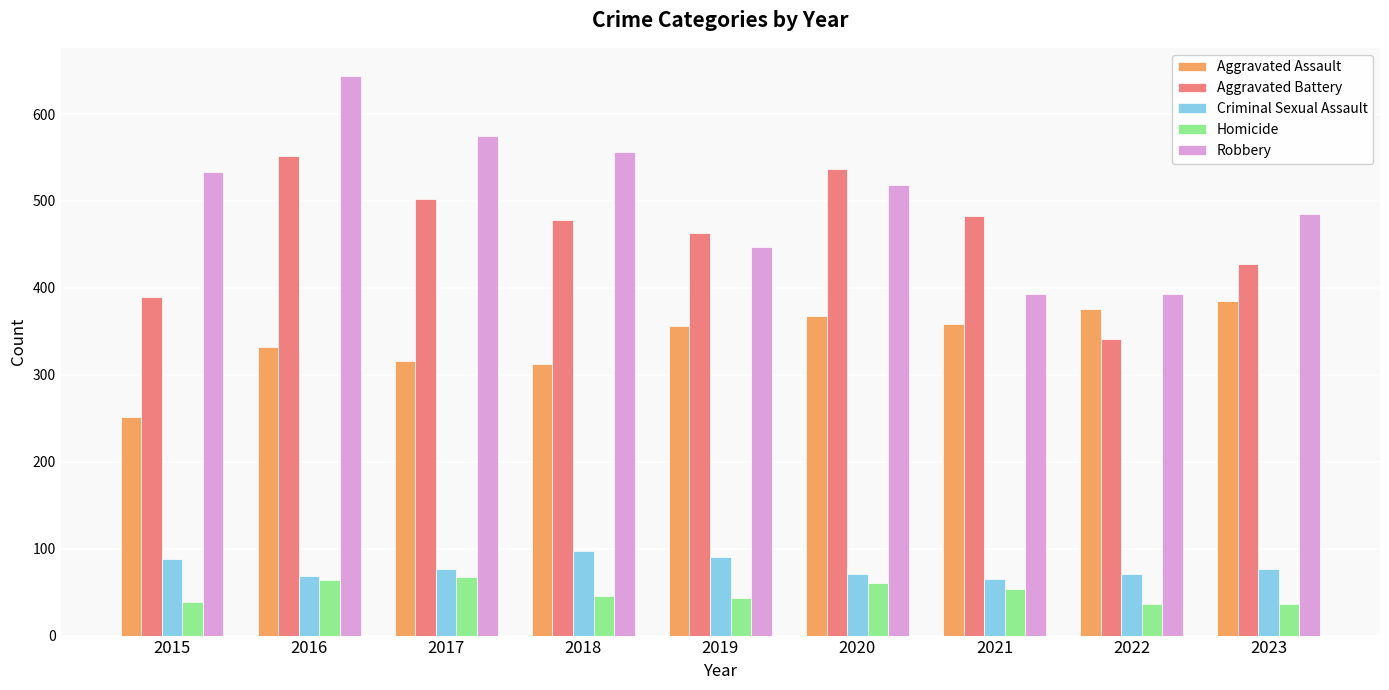

Rank the series at 2015 from lowest to highest value.

Homicide, Criminal Sexual Assault, Aggravated Assault, Aggravated Battery, Robbery